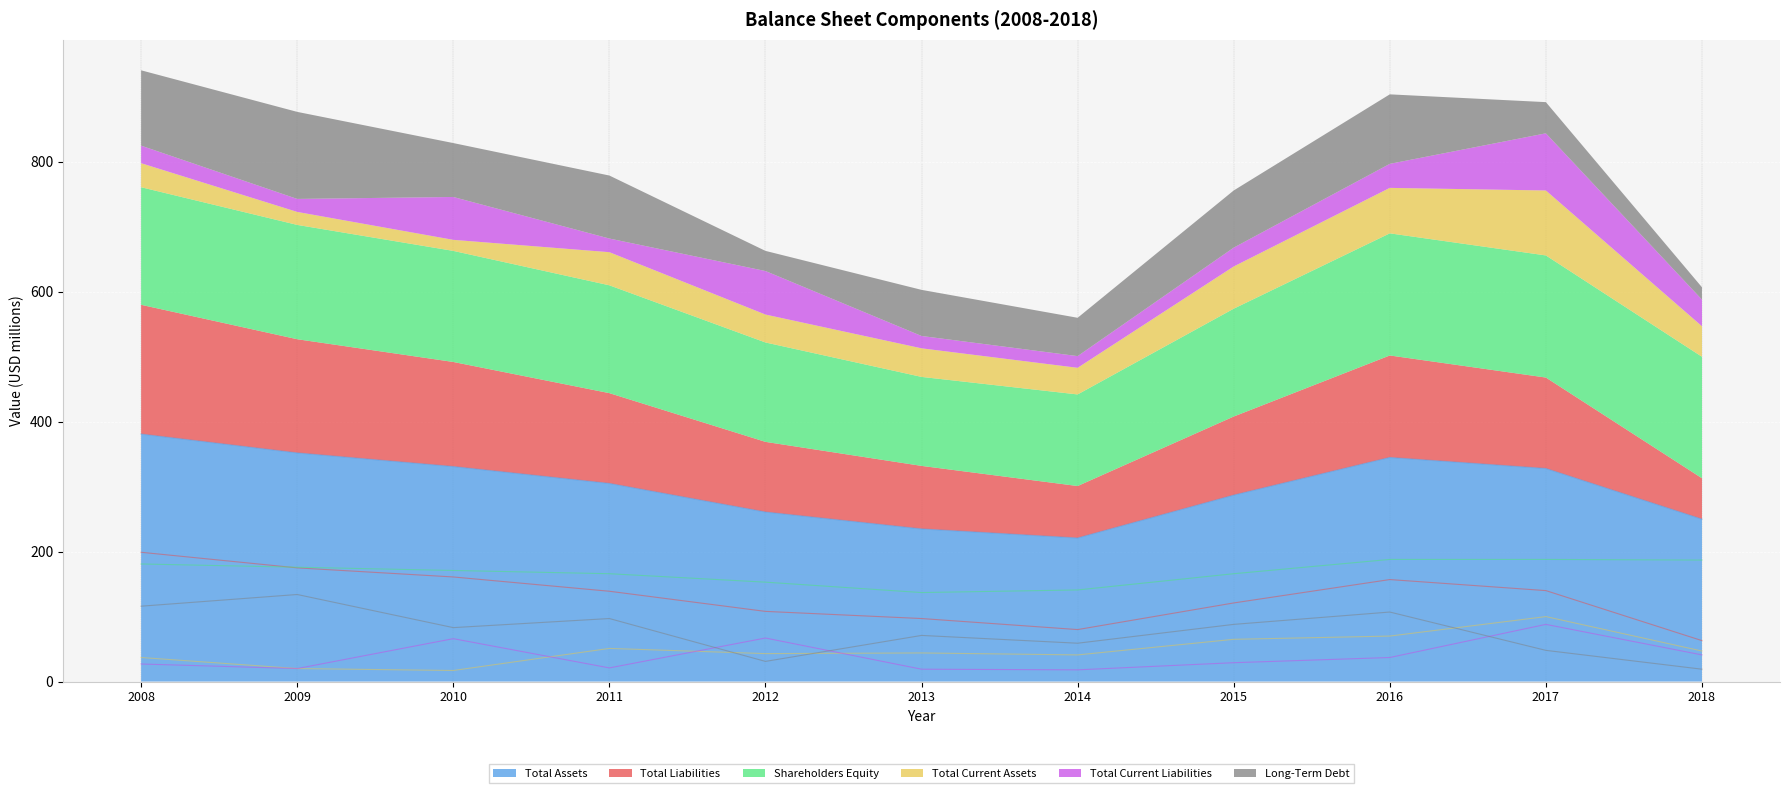

Which series has the widest spread of values?

Total Assets